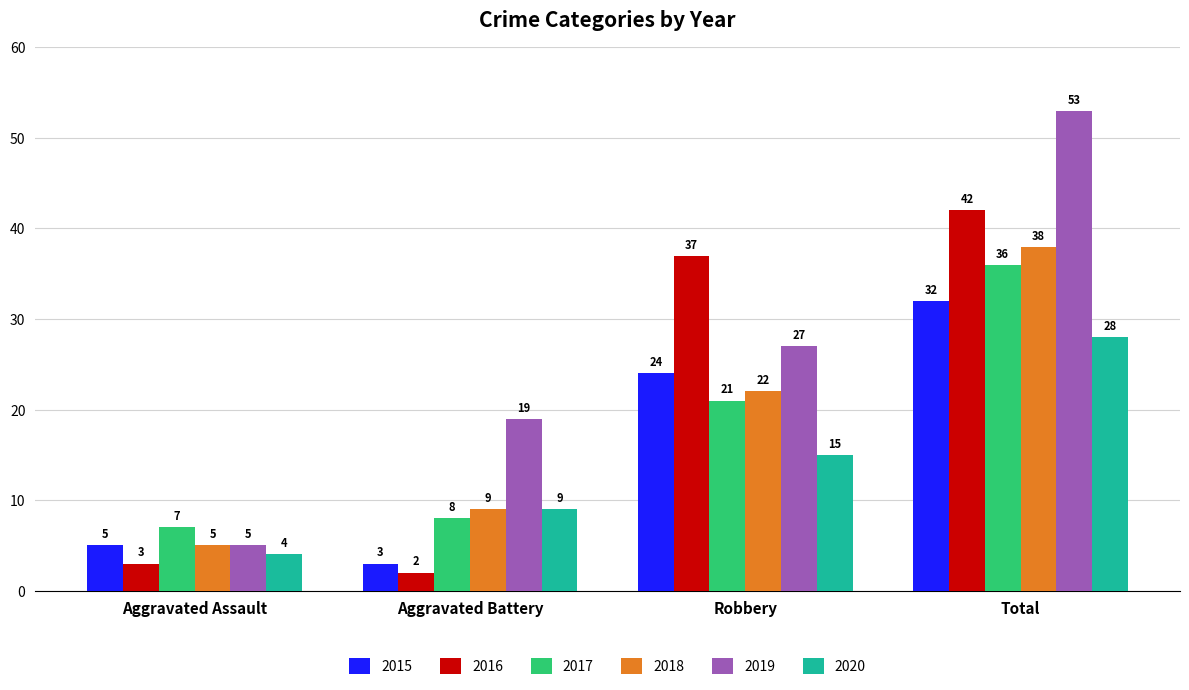

Reading left to right, list all the values displayed in this chart.

2015: 5	3	24	32
2016: 3	2	37	42
2017: 7	8	21	36
2018: 5	9	22	38
2019: 5	19	27	53
2020: 4	9	15	28